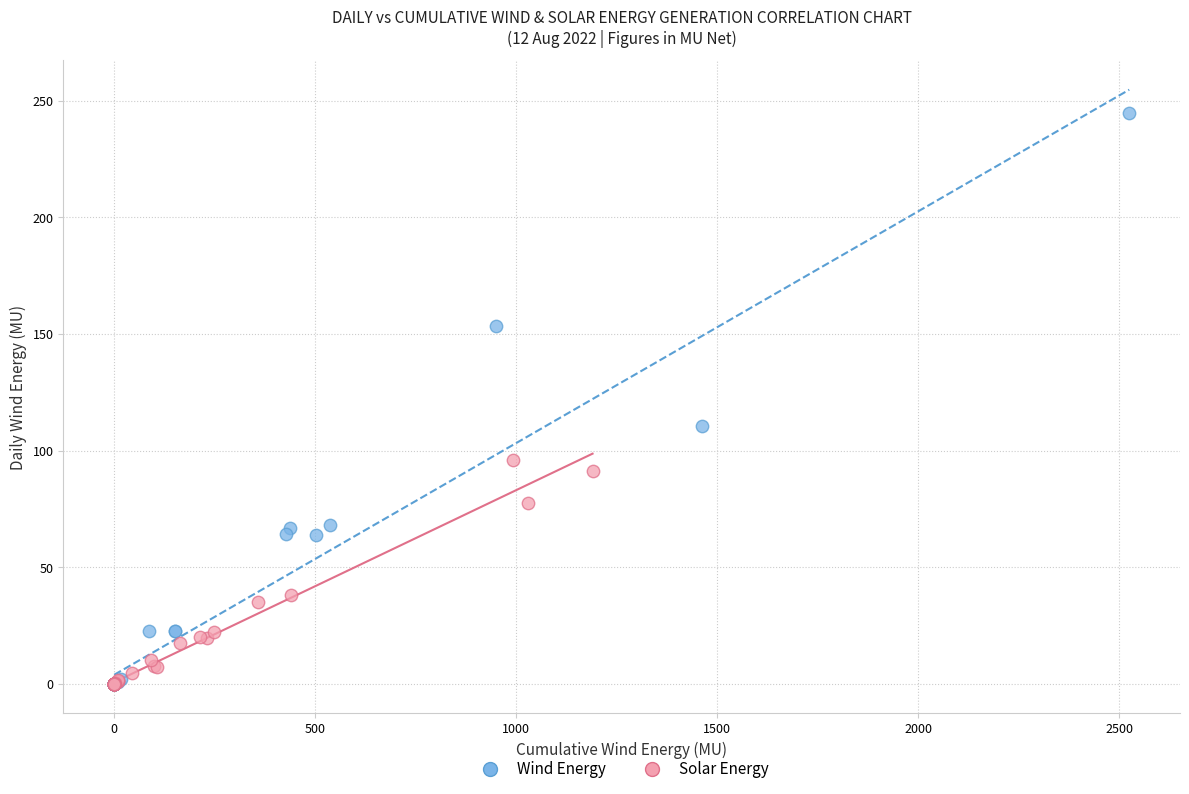

Which series reaches the maximum Y coordinate?

Wind Energy